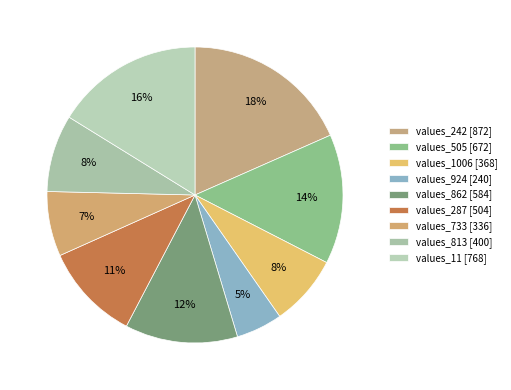

Approximately how many times larger is the value at values_813 compared to values_924?

1.7